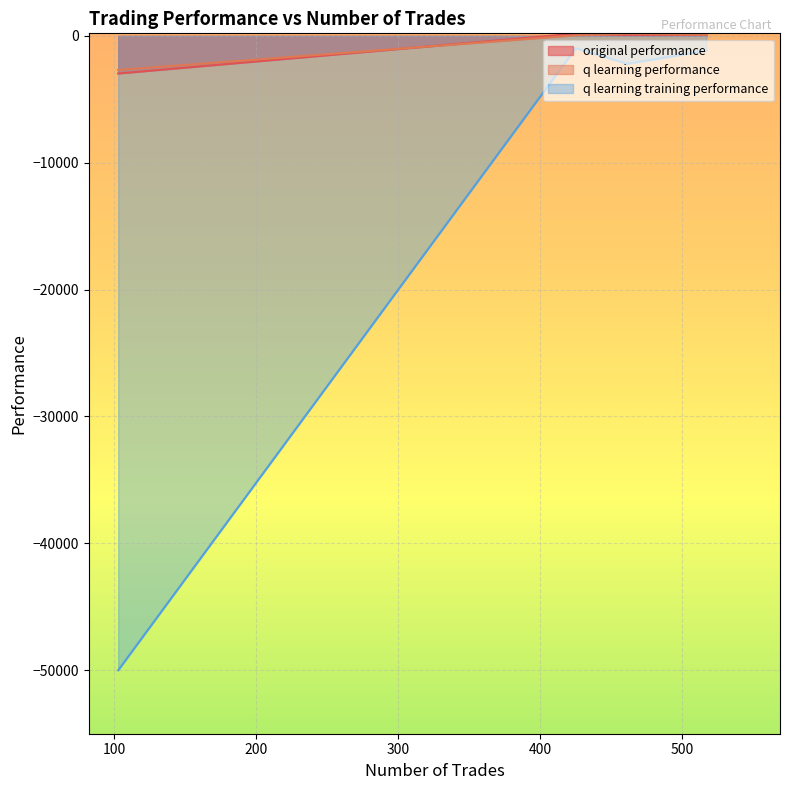

What is the sum of all q learning training performance values?

-54361.2